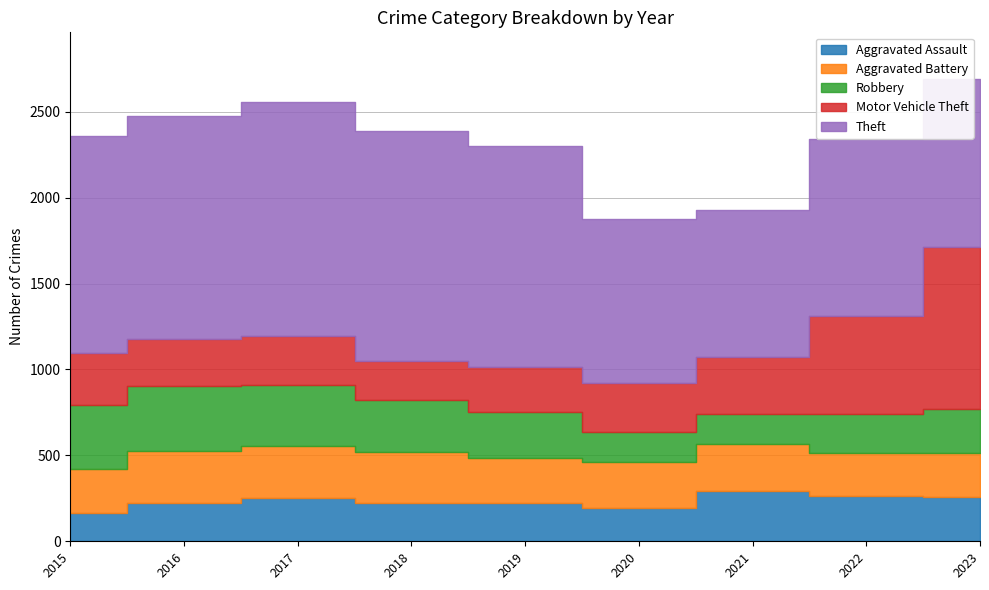

Does the chart display data point markers on the line(s)?

No